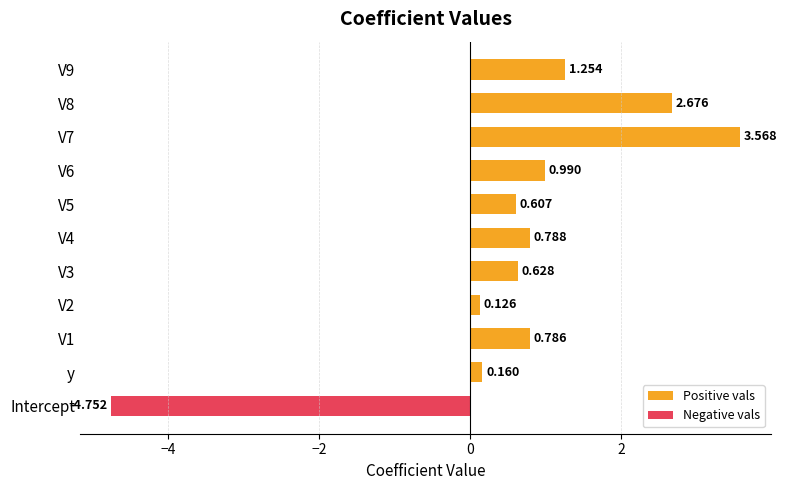

At which category does the chart reach its minimum across all series?

Intercept